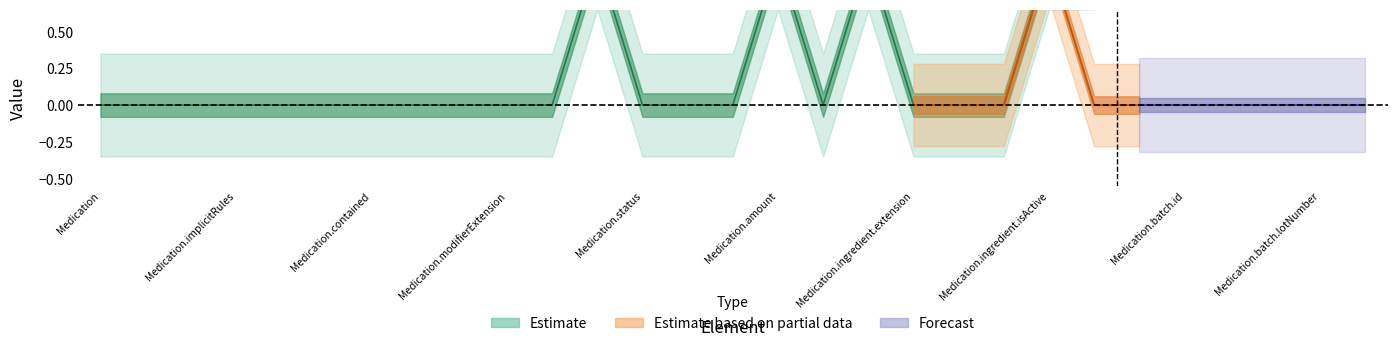

How many Base Min values are between 0 and 1?

29